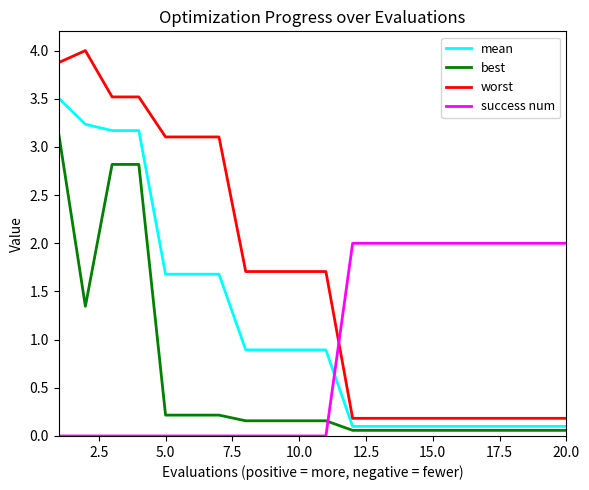

Rank the series by their maximum value, from highest to lowest.

worst, mean, best, success num